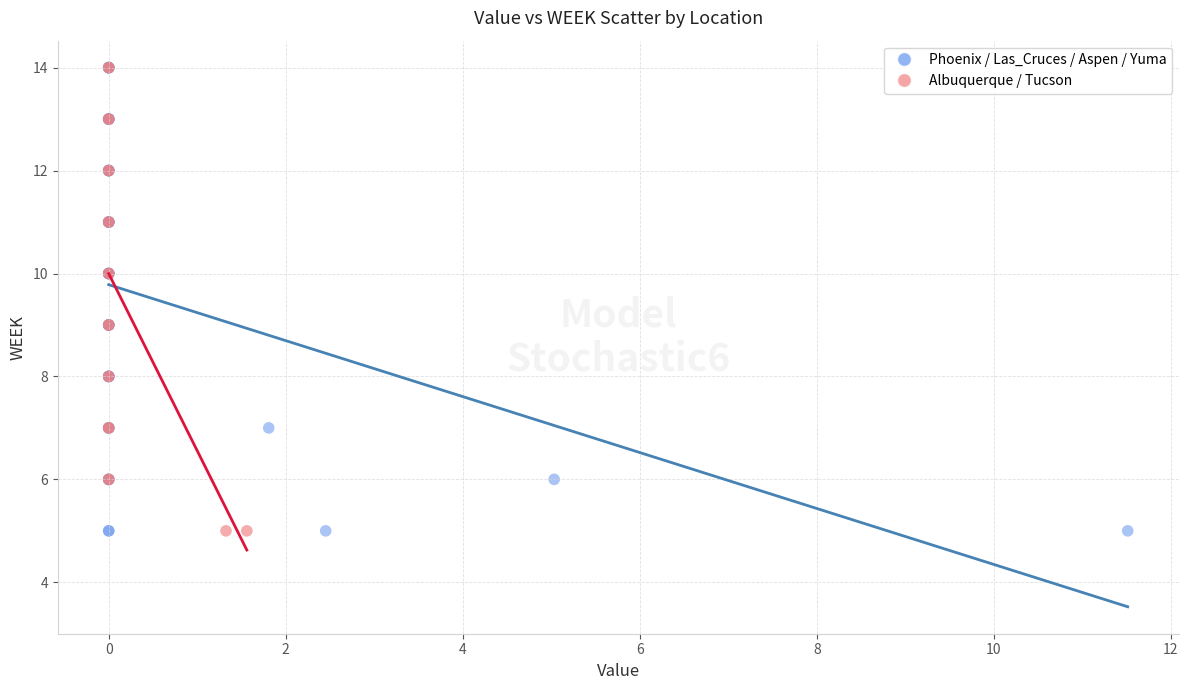

What are all the series names shown in the legend?

Phoenix / Las_Cruces / Aspen / Yuma, Albuquerque / Tucson